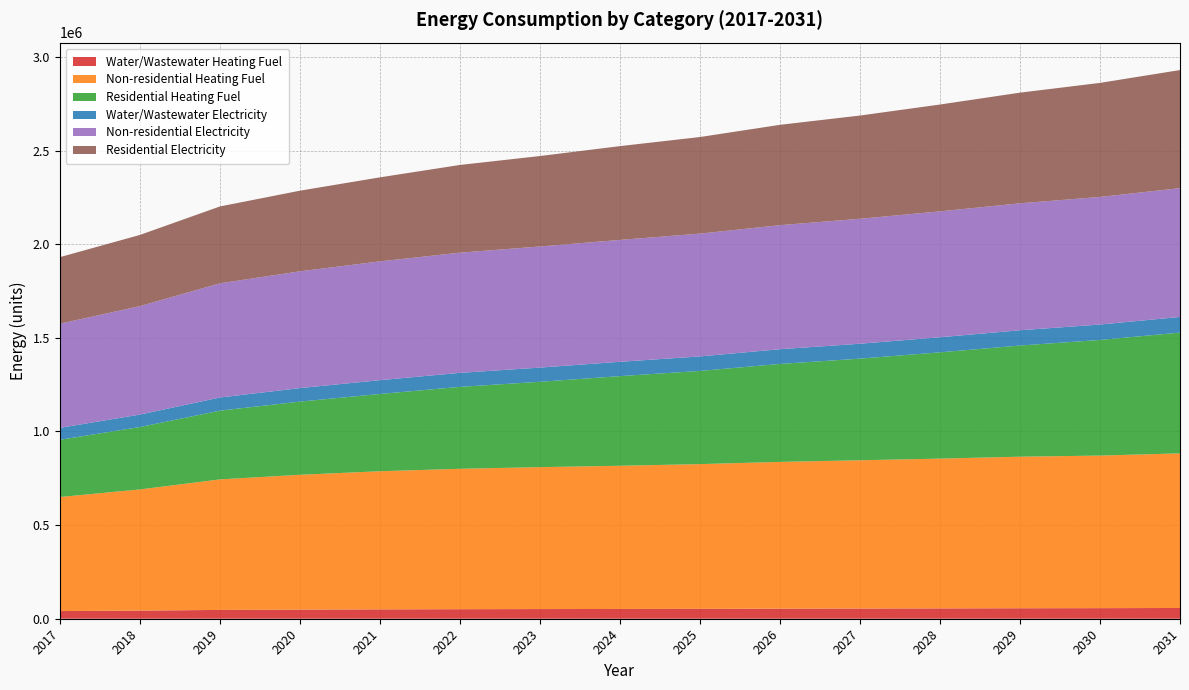

Reading left to right, transcribe all the data shown in this chart.

Water/Wastewater Heating Fuel: 40915.6	43550.0	47021.1	48680.7	49984.2	50929.7	51606.8	52197.8	52886.7	53765.9	54465.2	55169.2	55973.4	56501.7	57410.5
Non-residential Heating Fuel: 609044.4	646939.2	697014.5	720022.1	737616.1	749796.6	757916.9	764683.8	772804.2	783631.3	791751.6	799871.9	809345.6	814759.1	825586.2
Residential Heating Fuel: 305576.0	333175.3	367086.4	390740.7	412664.8	437415.5	455815.1	478673.5	497601.3	523232.6	542751.8	567595.5	593593.4	617452.2	645027.0
Water/Wastewater Electricity: 63670.1	66544.2	70304.0	72192.9	73720.9	74884.9	75776.9	76585.9	77503.5	78626.5	79565.7	80514.6	81577.0	82352.3	83536.3
Non-residential Electricity: 556104.8	579169.2	609647.2	623650.5	634359.0	641772.6	646714.9	650833.6	655775.9	662365.8	667308.1	672250.5	678016.6	681311.5	687901.3
Residential Electricity: 355567.4	380145.9	410499.2	430514.7	448675.0	468444.0	483029.5	500836.1	515771.2	535945.6	551272.2	570570.3	590810.0	609101.4	630562.2